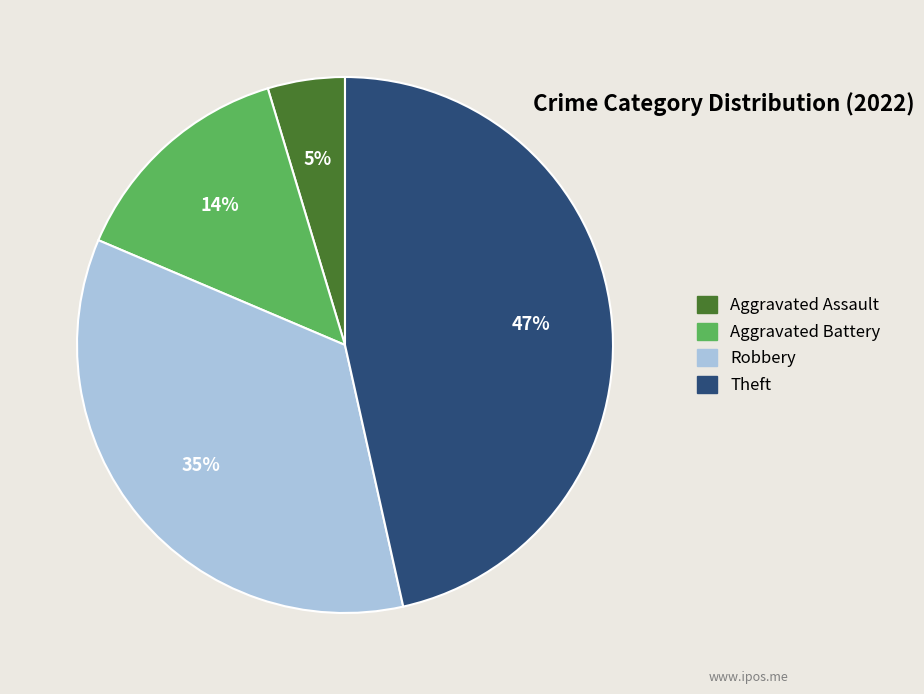

Is there any slice that represents more than half of the pie?

No